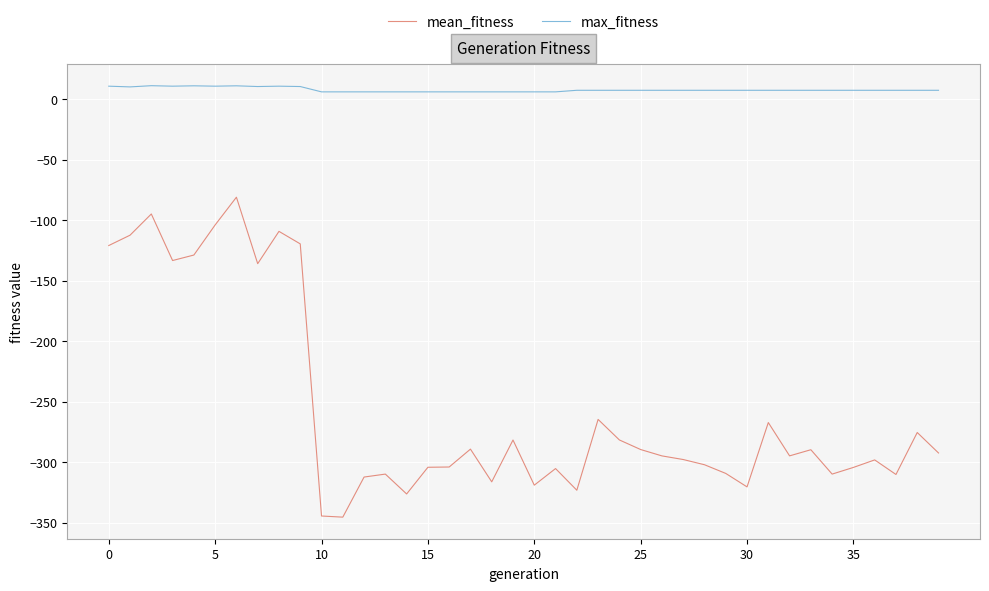

Which series has the widest spread of values?

mean_fitness